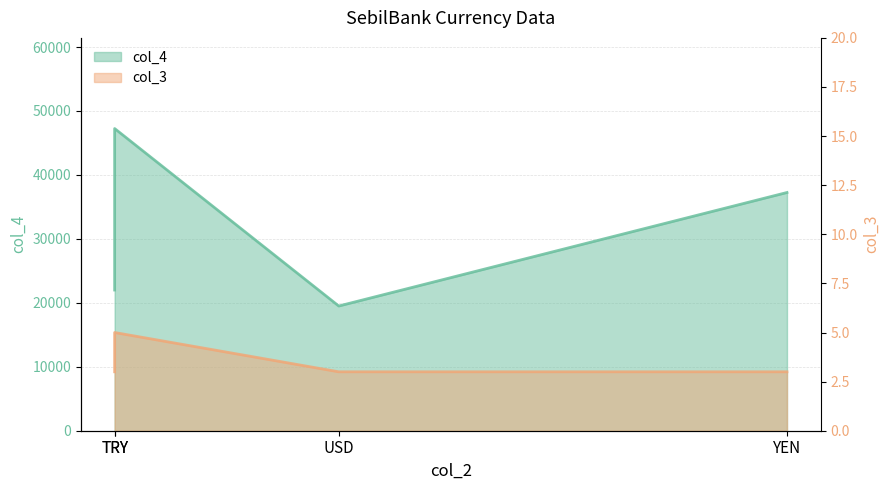

List the series in order of their overall mean, lowest first.

col_3, col_4